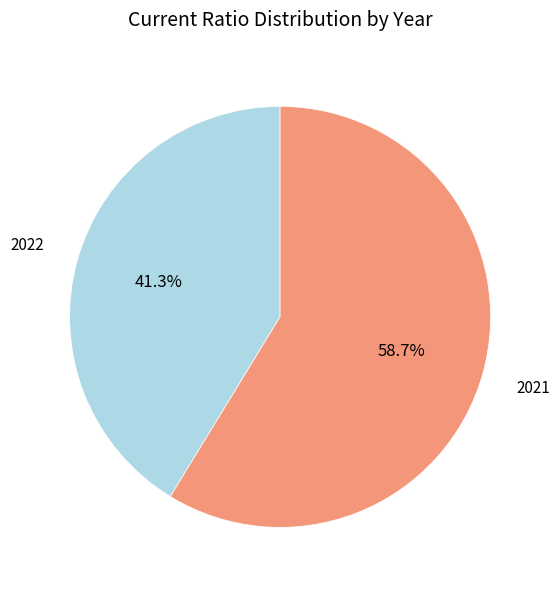

Which slice represents more than half of the pie?

2021